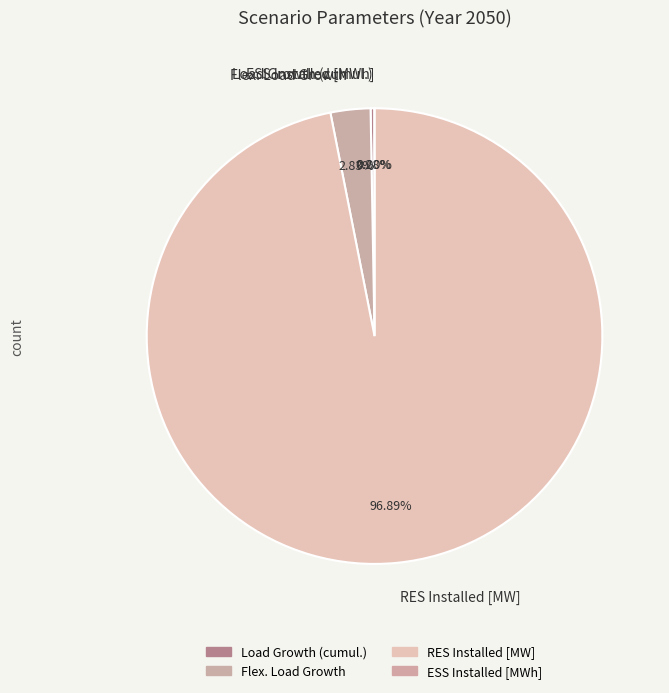

To the nearest percent, what is the difference between the largest and smallest slice percentages?

97%